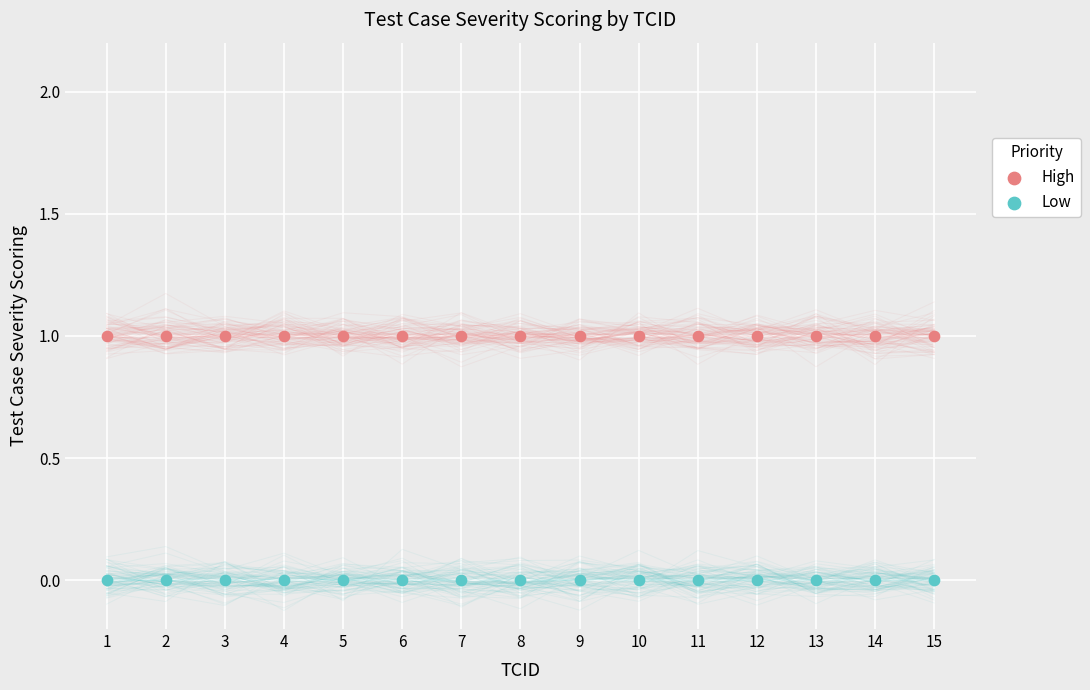

Which series contains the lowest Y value?

Low